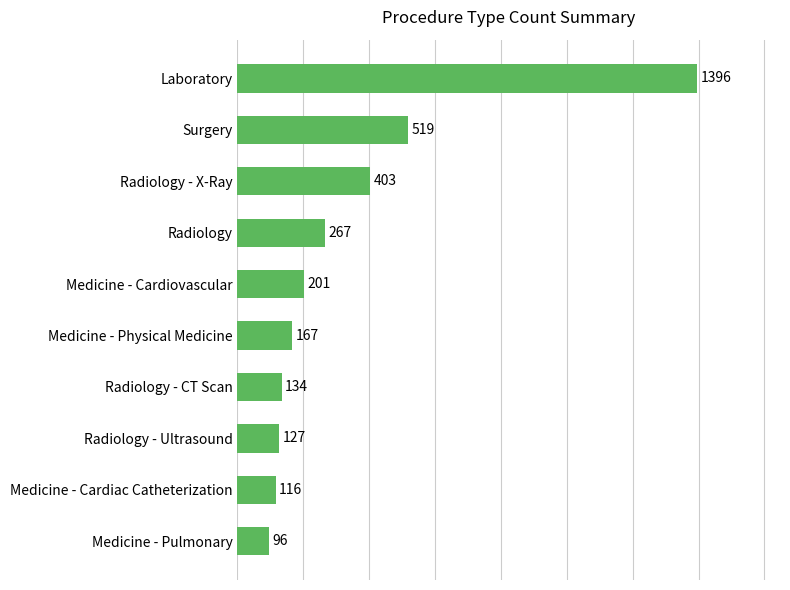

Reading top to bottom, extract all data points from this chart.

1396	519	403	267	201	167	134	127	116	96